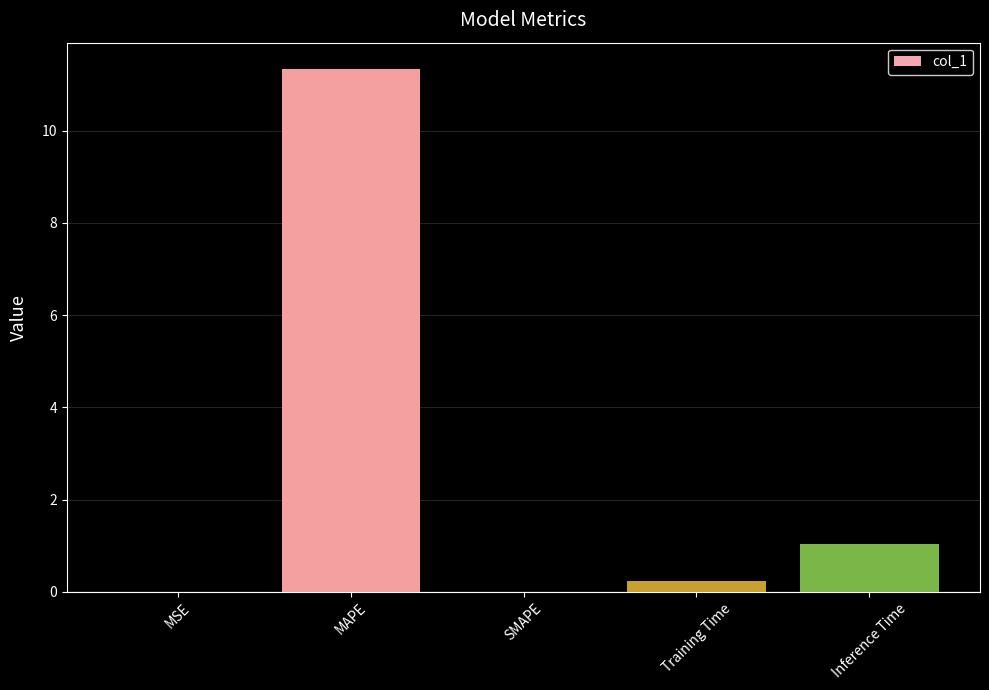

Which has a higher value, Training Time or MSE?

Training Time